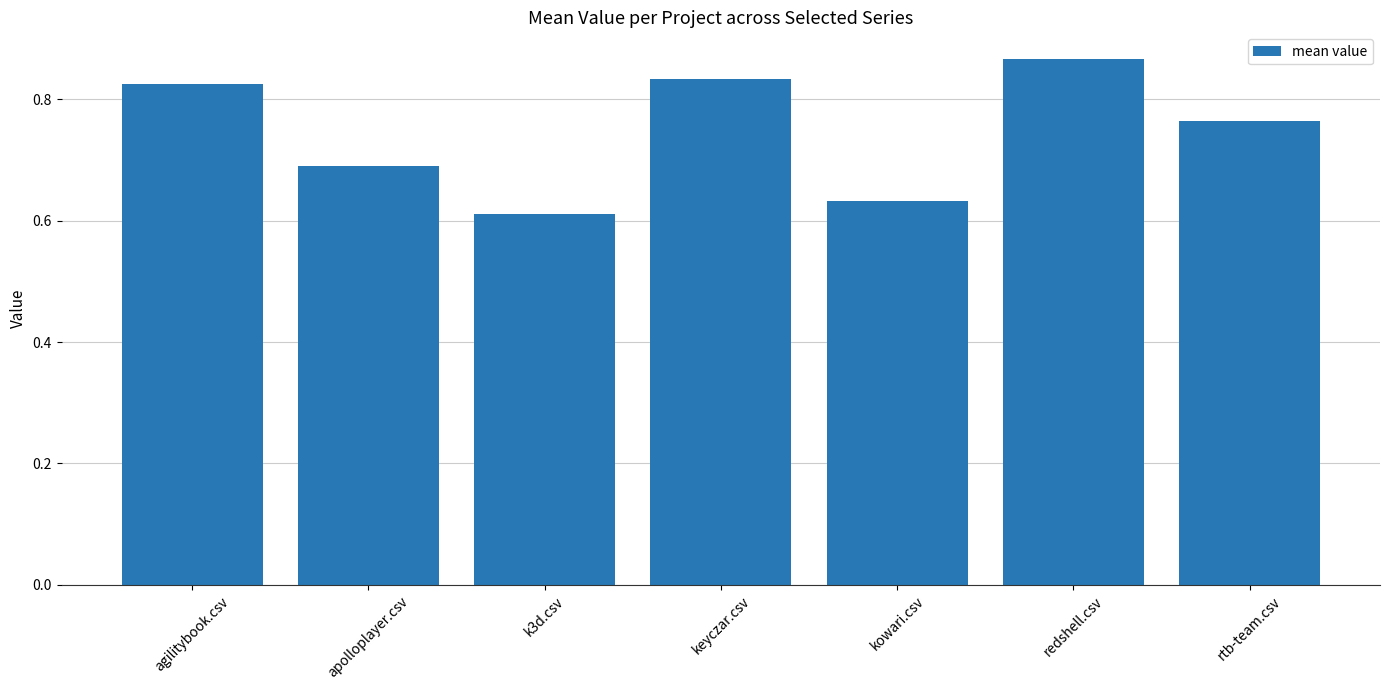

Rank the categories by value from lowest to highest.

k3d.csv, kowari.csv, apolloplayer.csv, rtb-team.csv, agilitybook.csv, keyczar.csv, redshell.csv